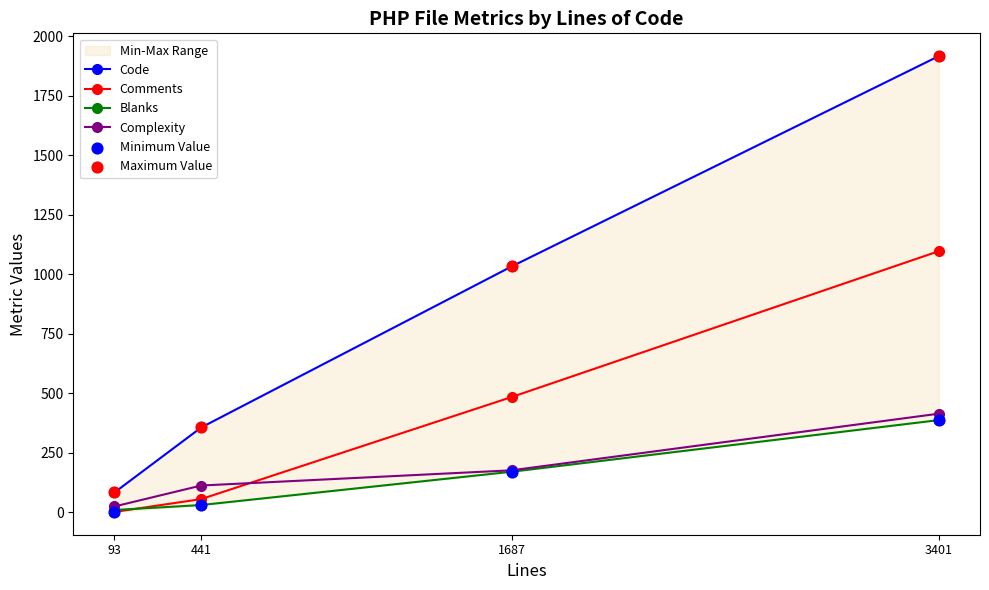

Is the value of Comments at 1687 greater than the value of Blanks at 93?

Yes